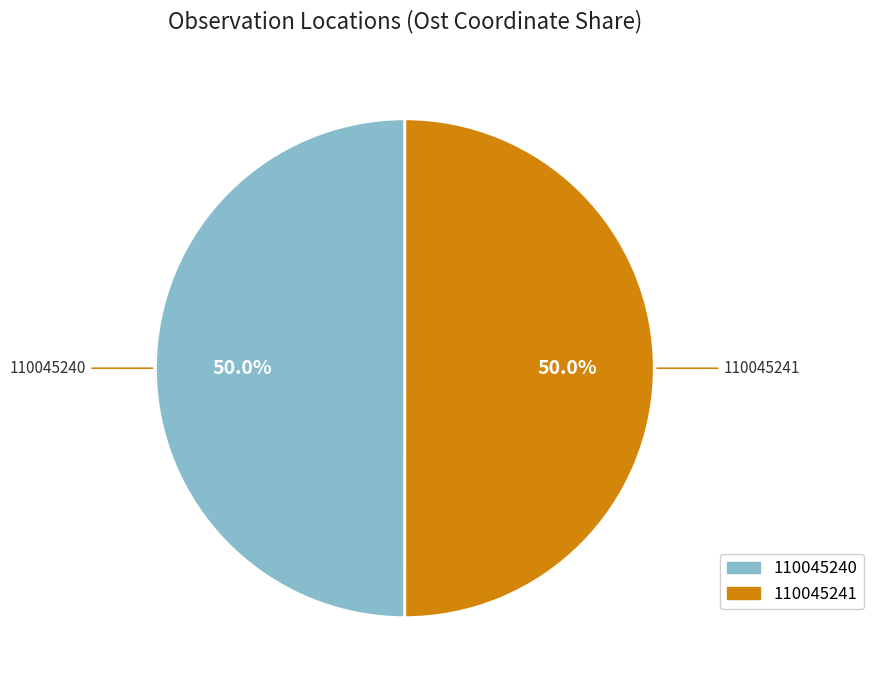

What percentage is NOT represented by 110045240?

50.0%